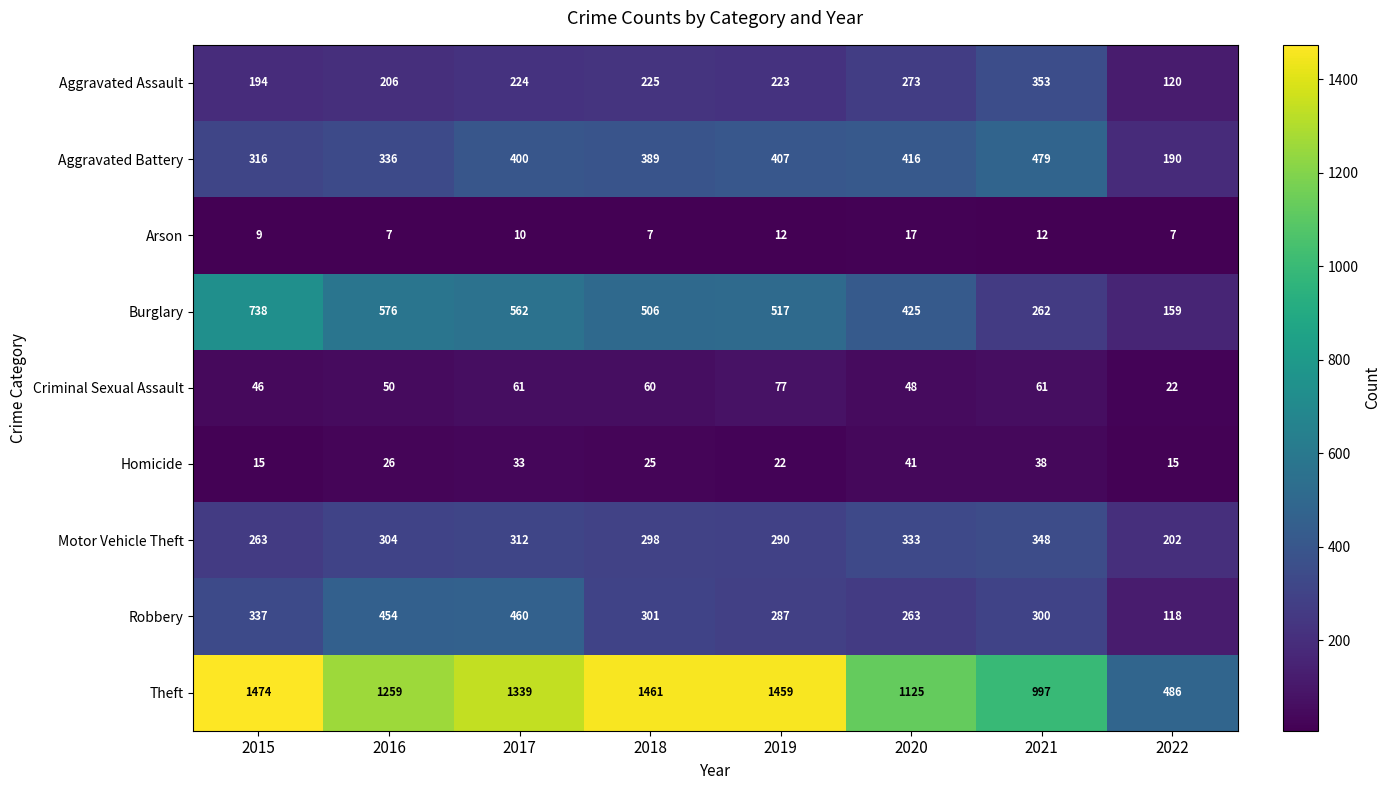

What is the difference between the second highest and minimum values in the Burglary series?

417